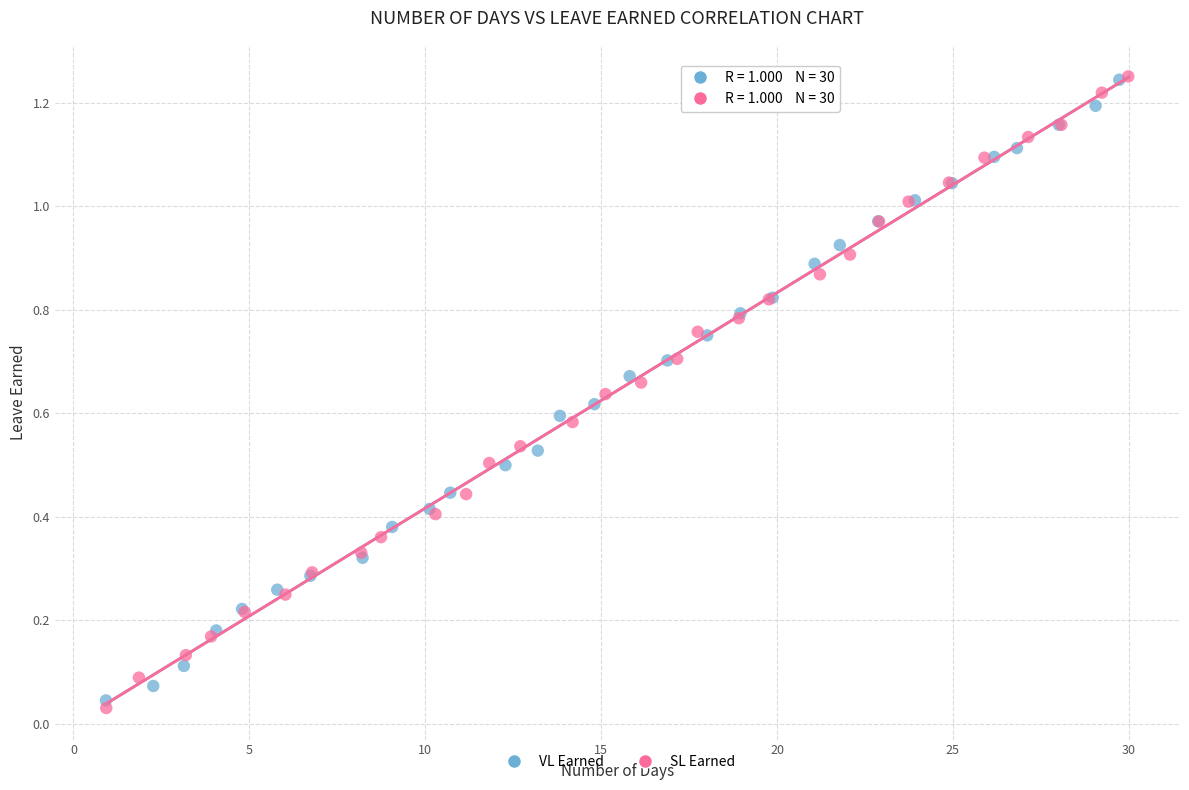

Which series has the largest Y range (max minus min)?

SL Earned